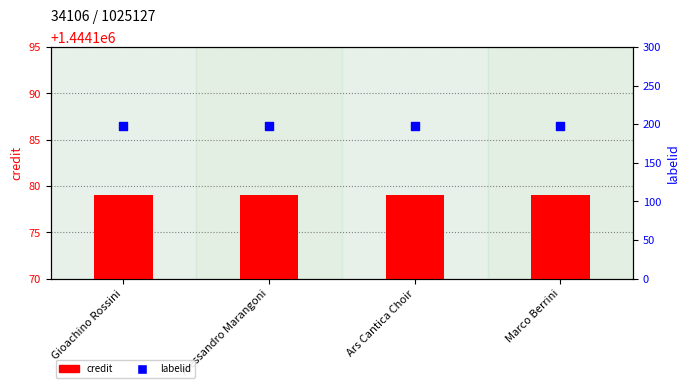

Which series reaches the maximum Y coordinate?

credit